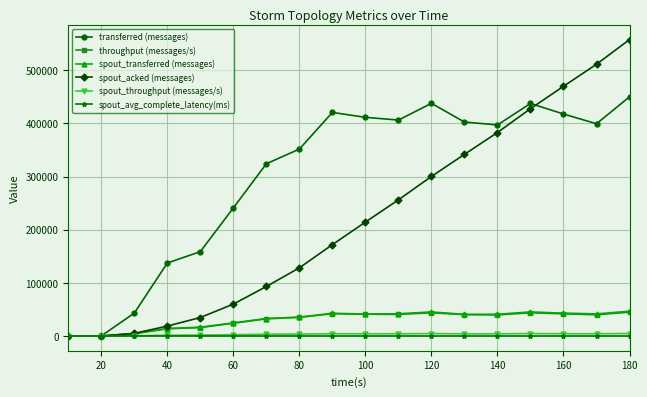

How many values in the spout_throughput (messages/s) series are below 4073?

9